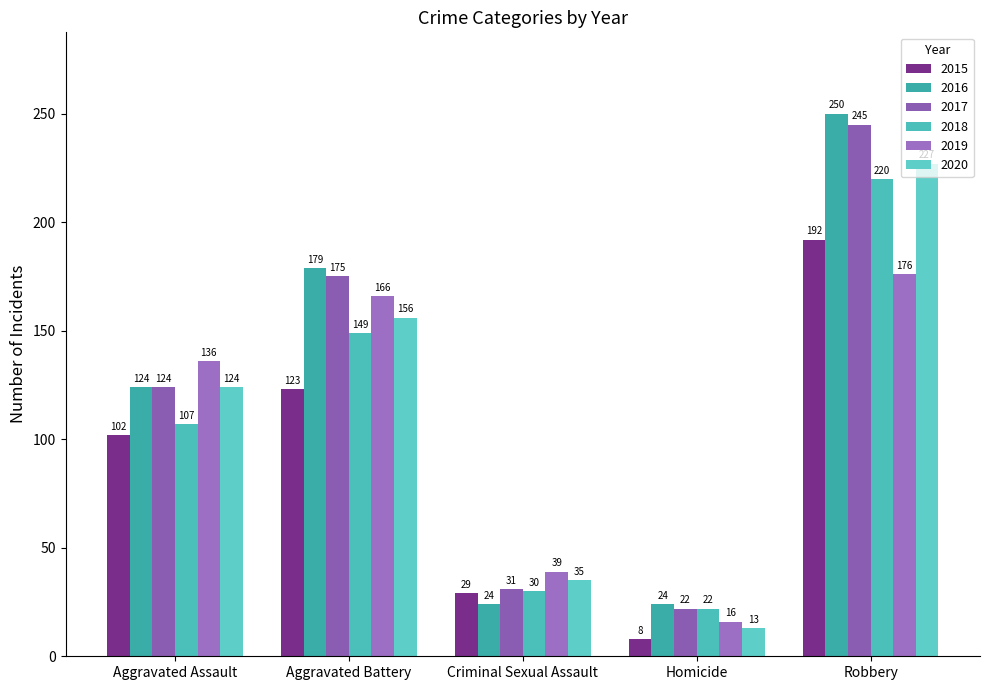

At which category is the sum across all series the highest?

Robbery